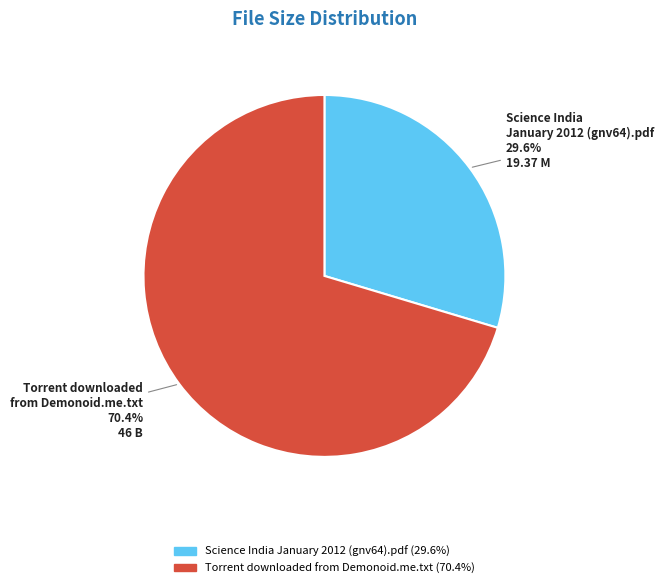

True or false: Torrent downloaded from Demonoid.me.txt accounts for 70% of the total.

True